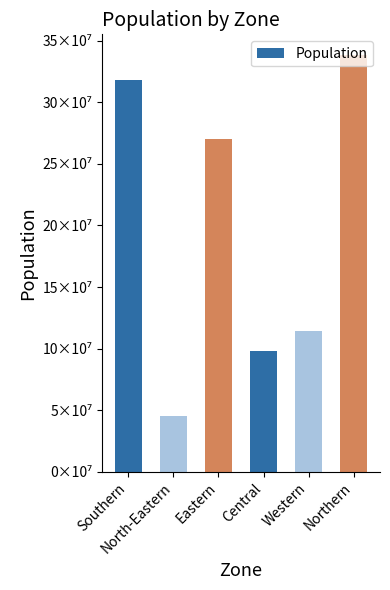

Reading left to right, extract all data points from this chart.

Southern=317680987	North-Eastern=45162611	Eastern=270338919	Central=98172007	Western=114290878	Northern=338202470